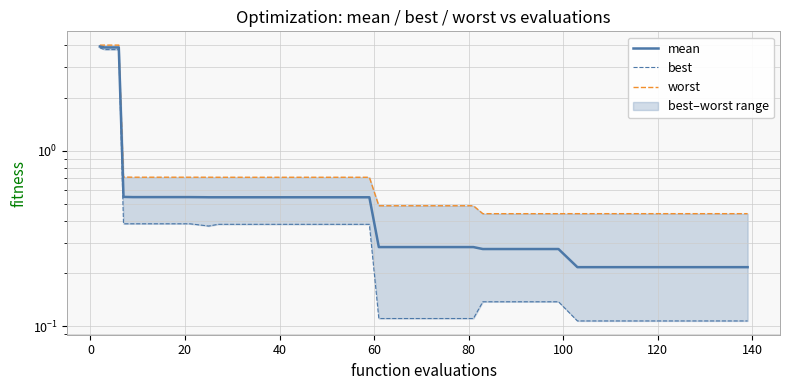

What is the sum of all mean values?

25.6